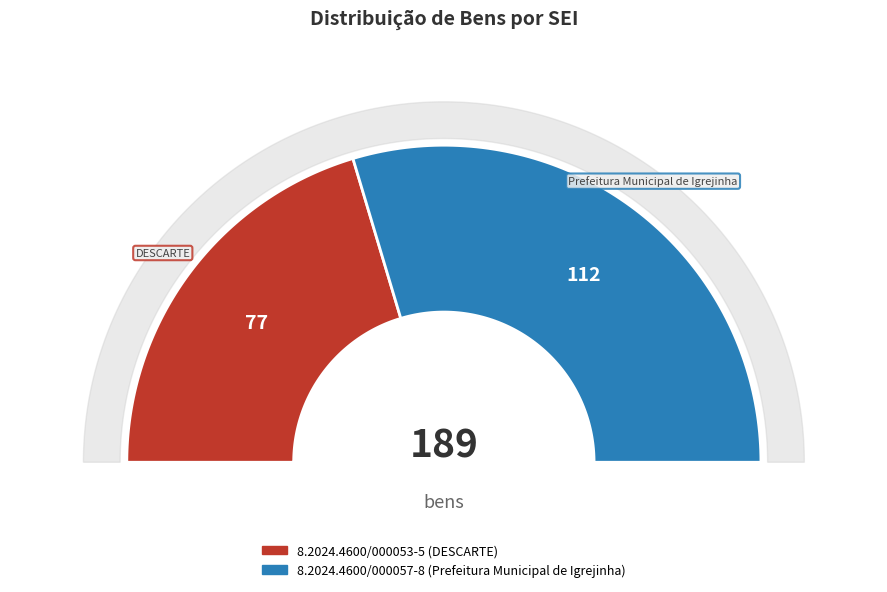

Do 8.2024.4600/000057-8 and 8.2024.4600/000053-5 together represent more than half of the pie?

Yes